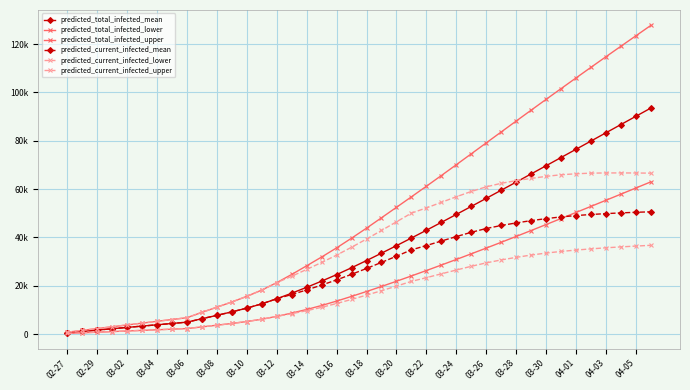

Which series has the largest total across all categories?

predicted_total_infected_upper